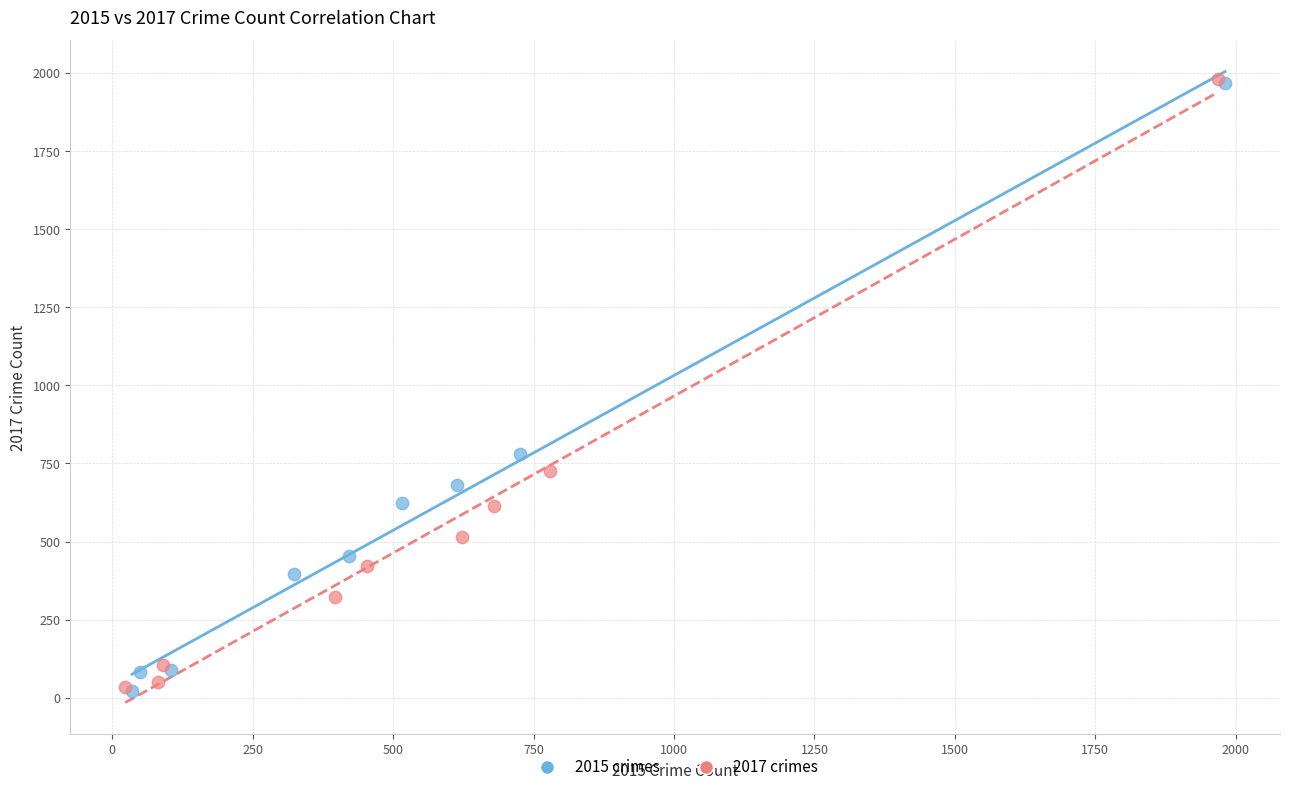

Which series has the largest Y range (max minus min)?

2017 crimes